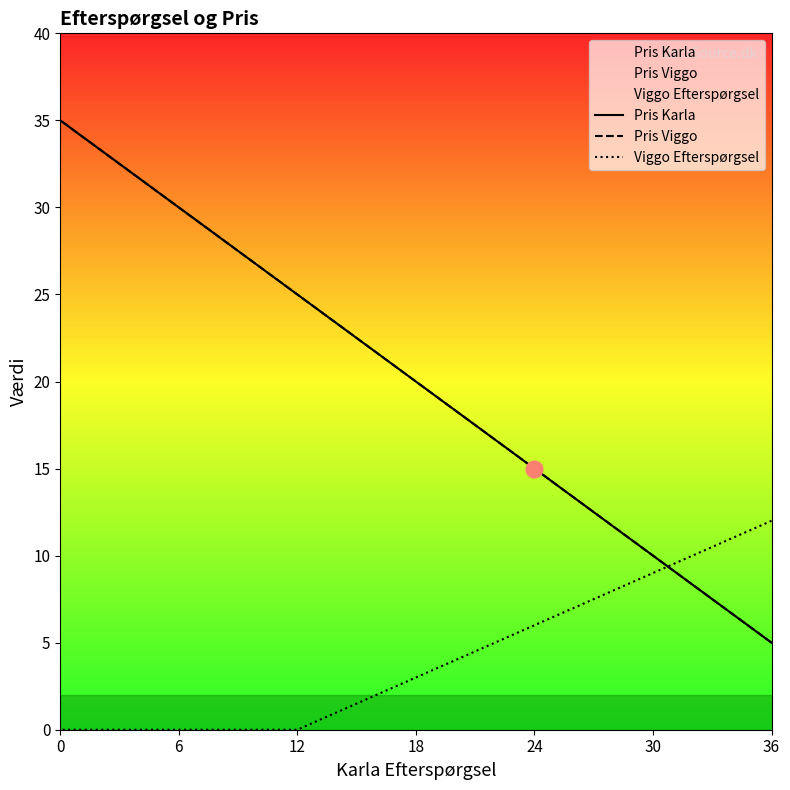

What is the minimum value for Pris Viggo?

5